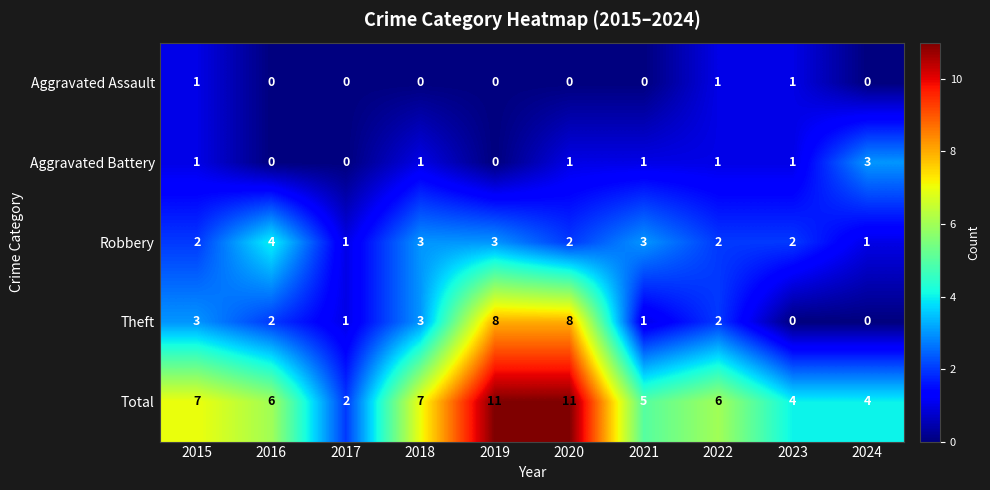

Where does the Theft series first go above 2?

2015